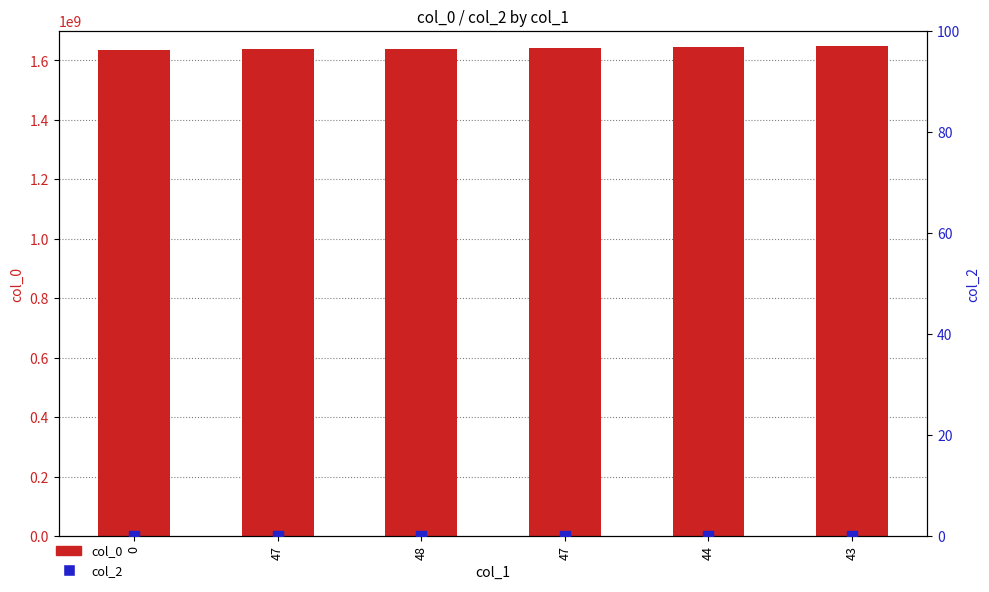

Which series reaches the minimum Y coordinate?

col_2